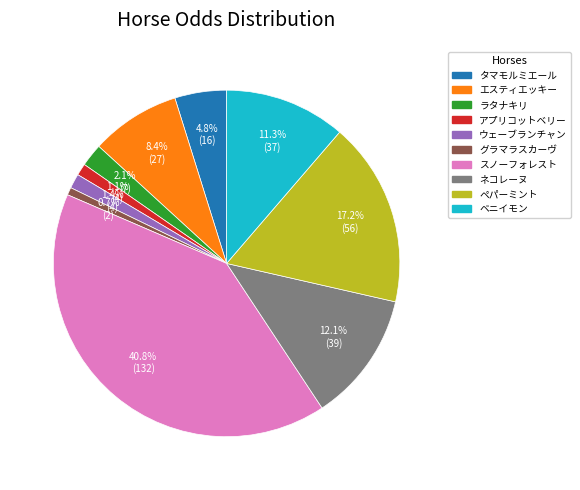

The グラマラスカーヴ slice represents 1% of the pie. True or false?

True